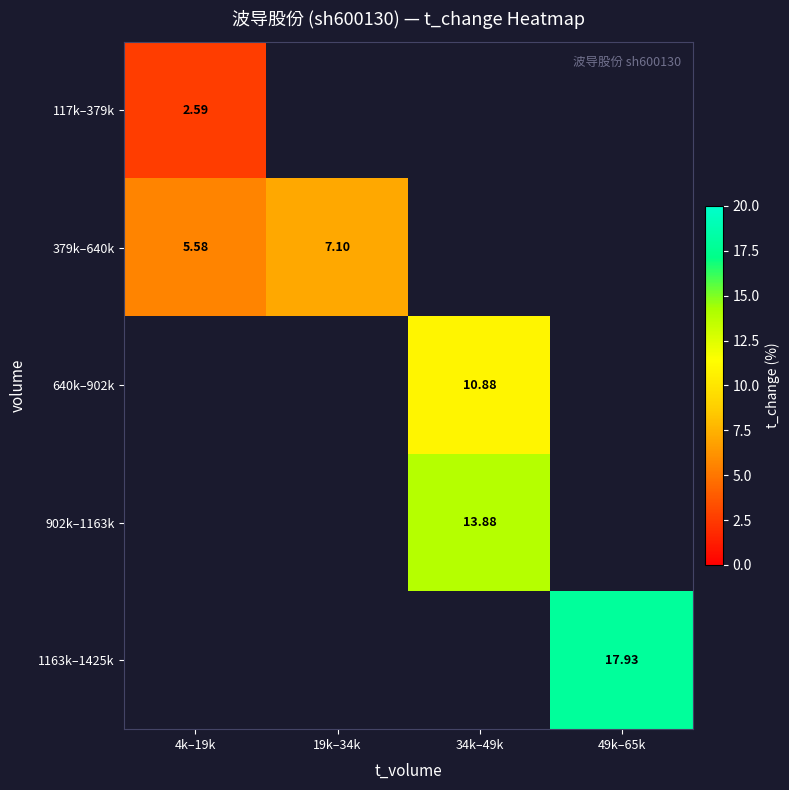

Rank the series by their average value, from lowest to highest.

117k–379k, 379k–640k, 640k–902k, 902k–1163k, 1163k–1425k